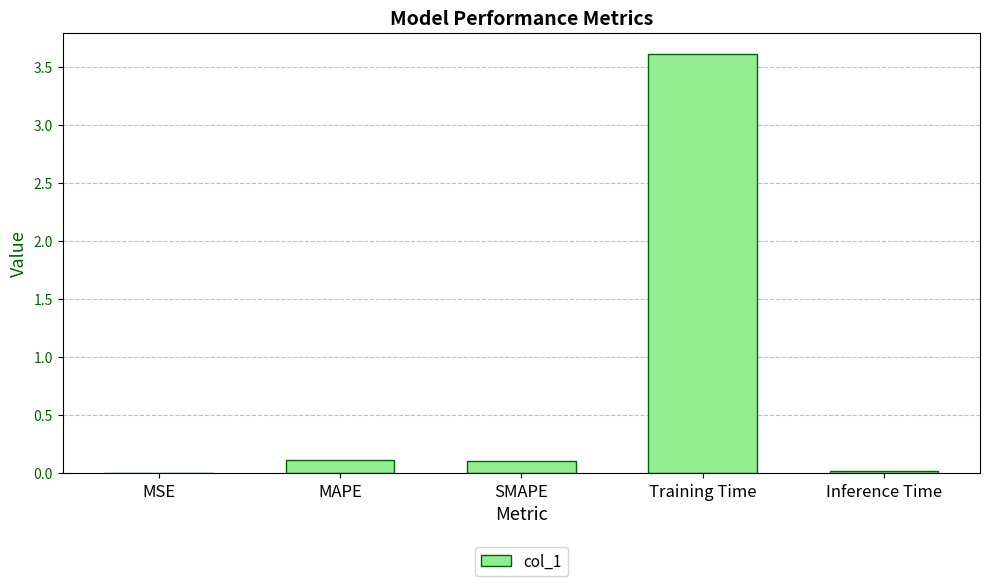

True or false: the data shows 3.6 at Training Time.

True